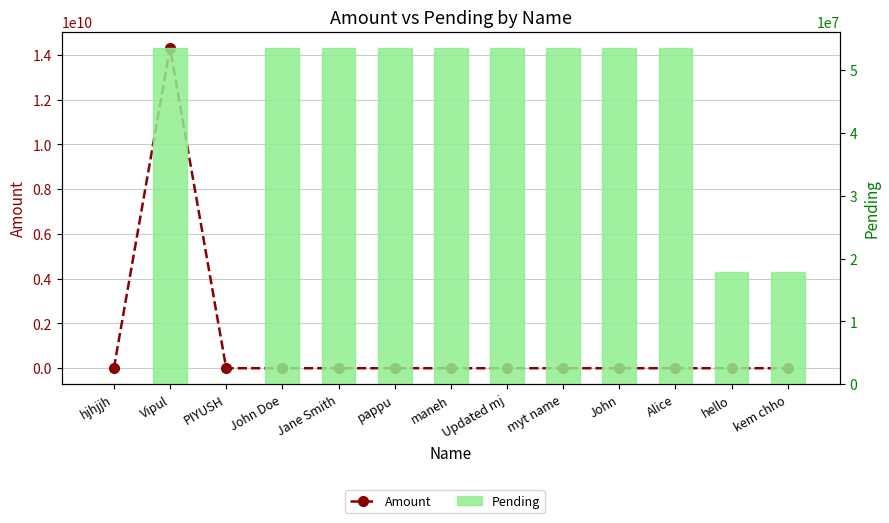

At which label does Pending reach its minimum?

PIYUSH